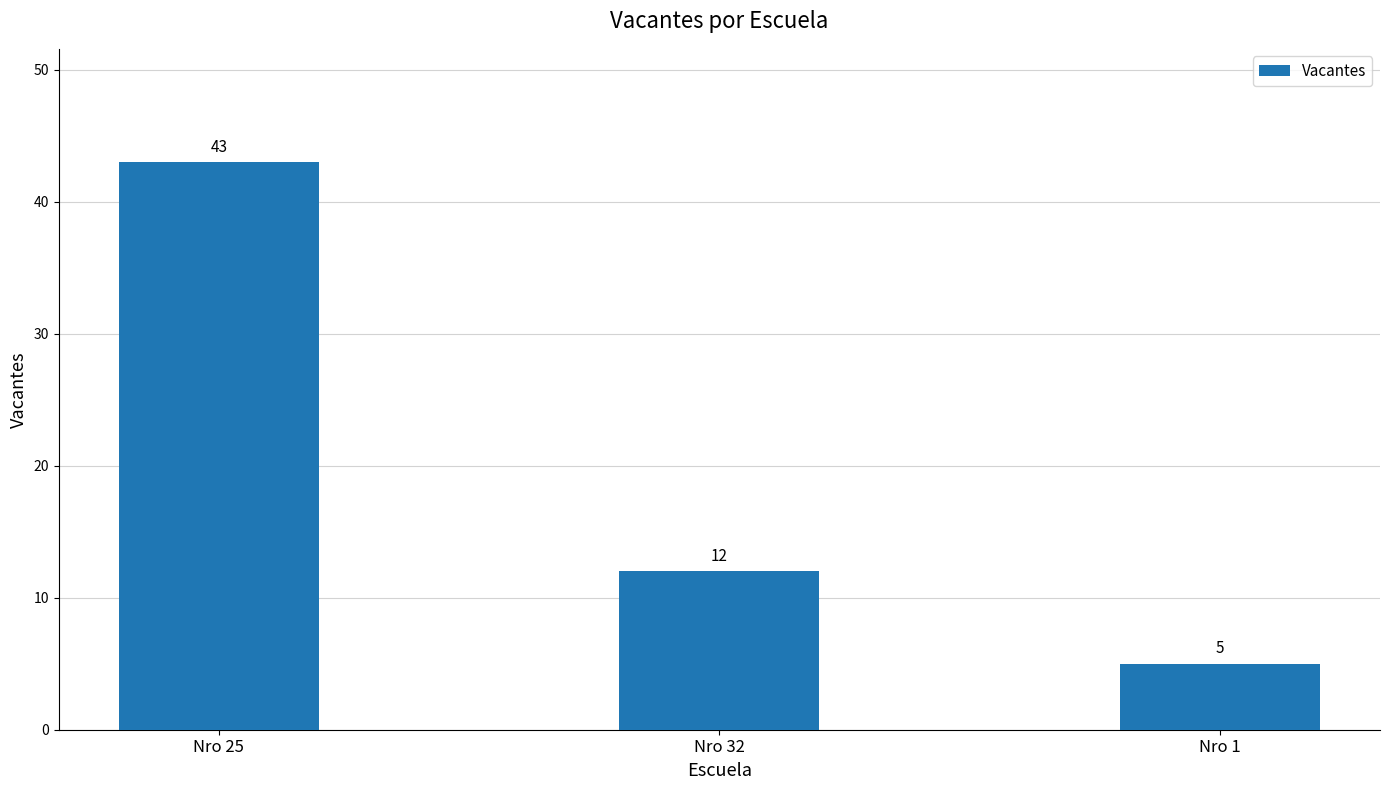

The value at Nro 1 is 8. True or false?

False